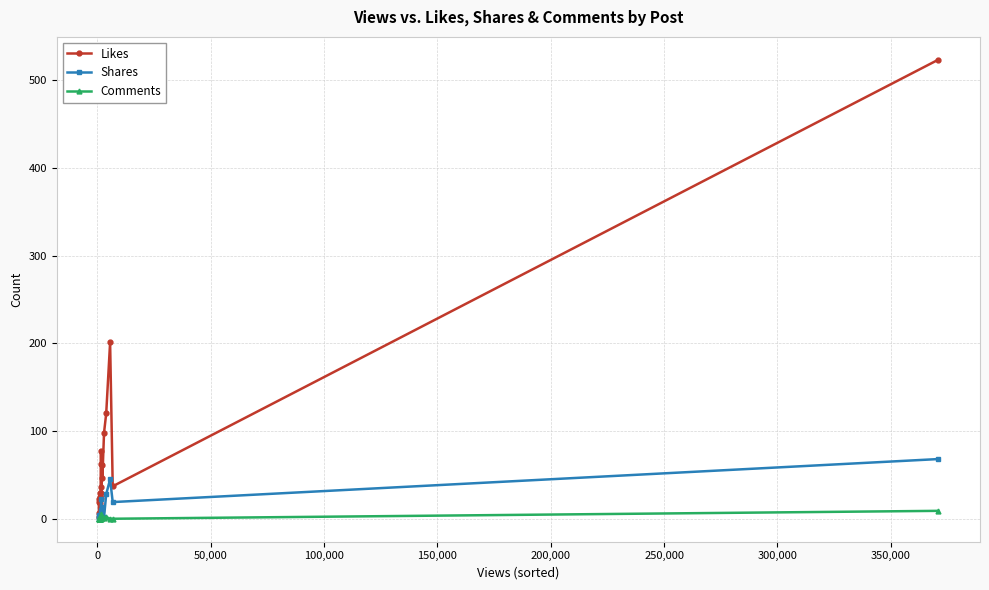

Which series has the largest range (max minus min)?

Likes